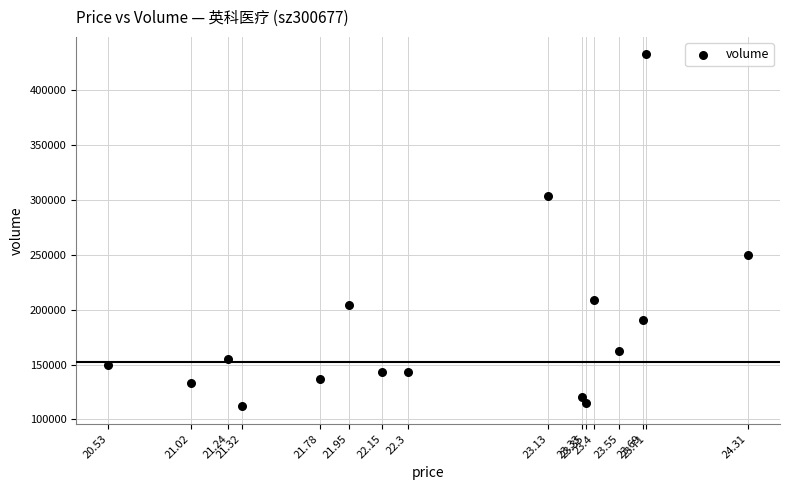

What is the range of Y values (max minus min)?

320334